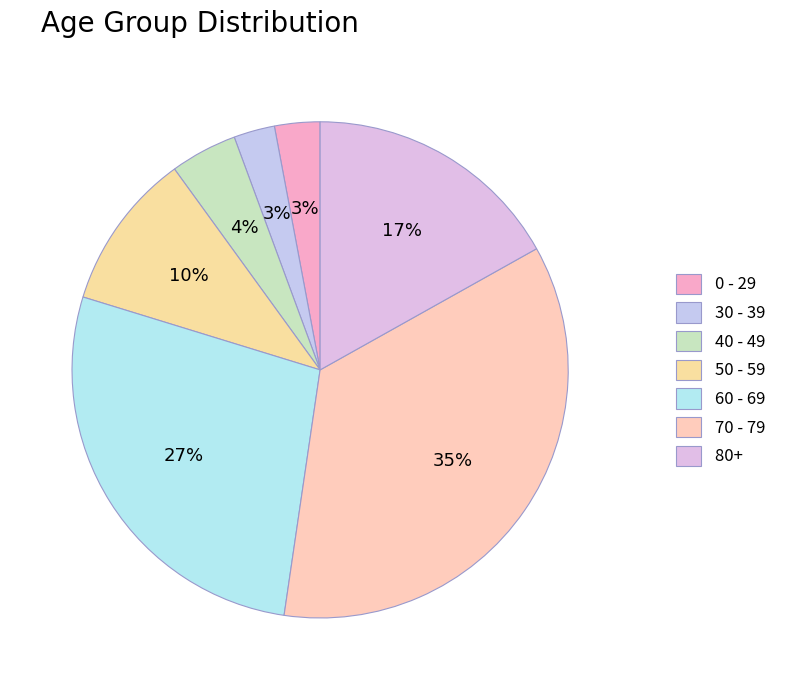

Count the number of slices in the pie.

7